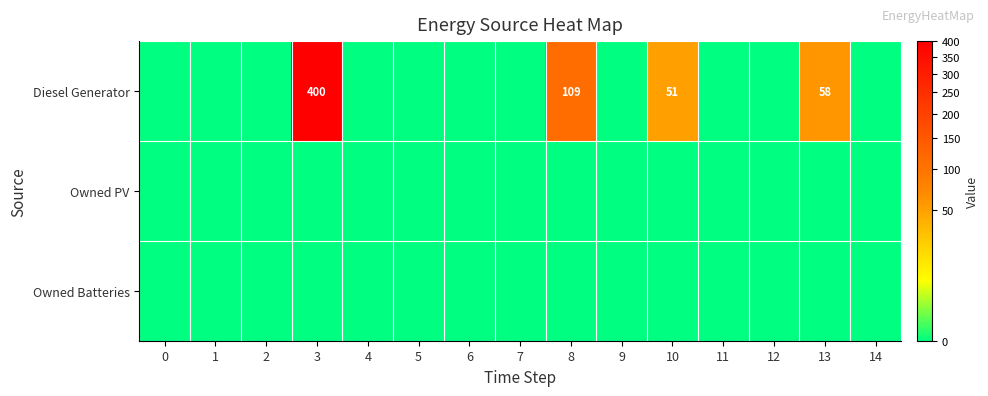

Which has a higher value, 3 or 11?

3